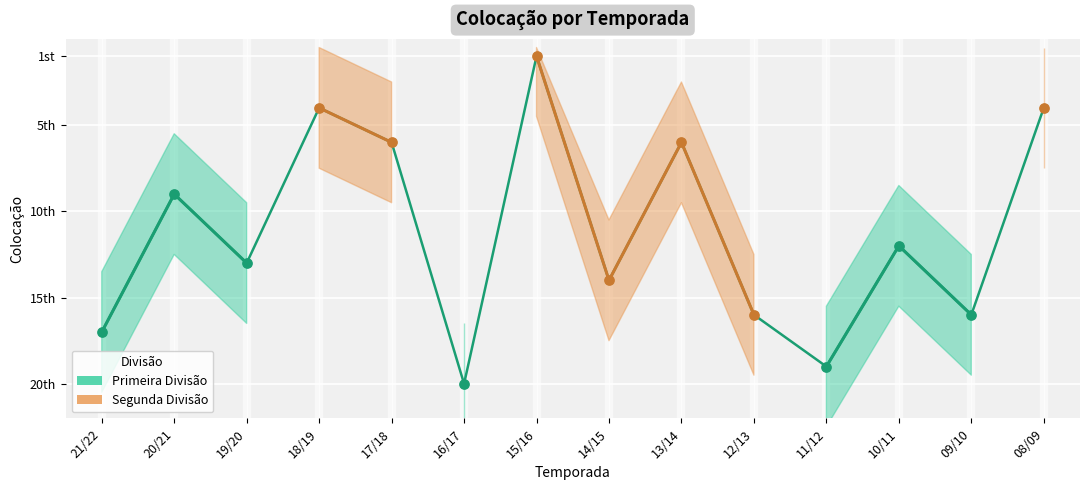

What is the ratio of the value at 10/11 to the value at 12/13?

0.8